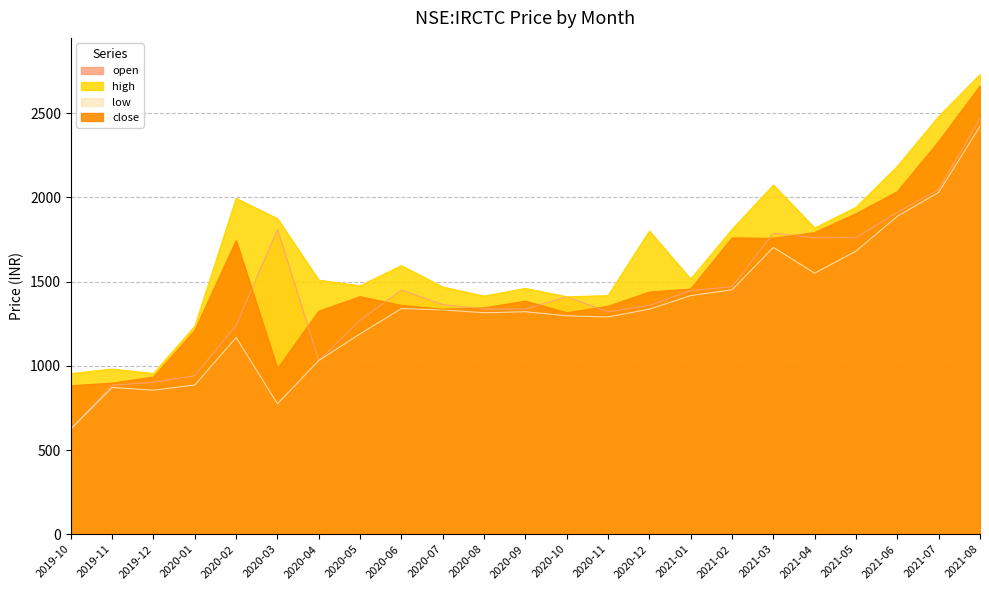

In low, how many points are higher than both neighbors (excluding endpoints)?

5